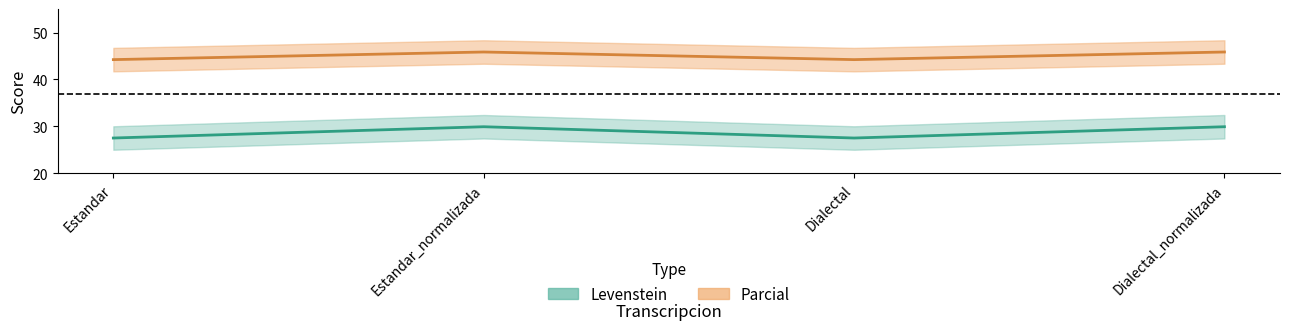

Where does the Levenstein series first go above 29?

Estandar_normalizada